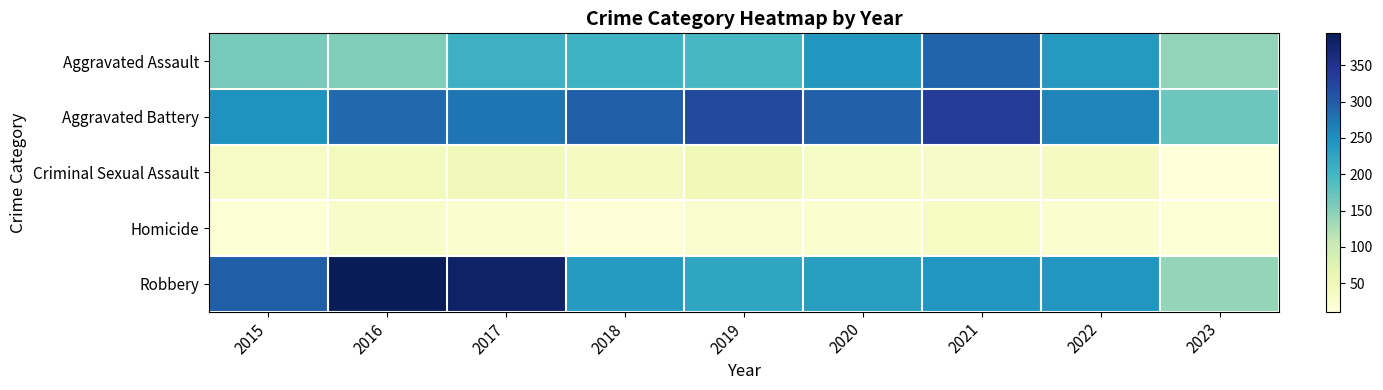

How many series are shown in this chart?

5